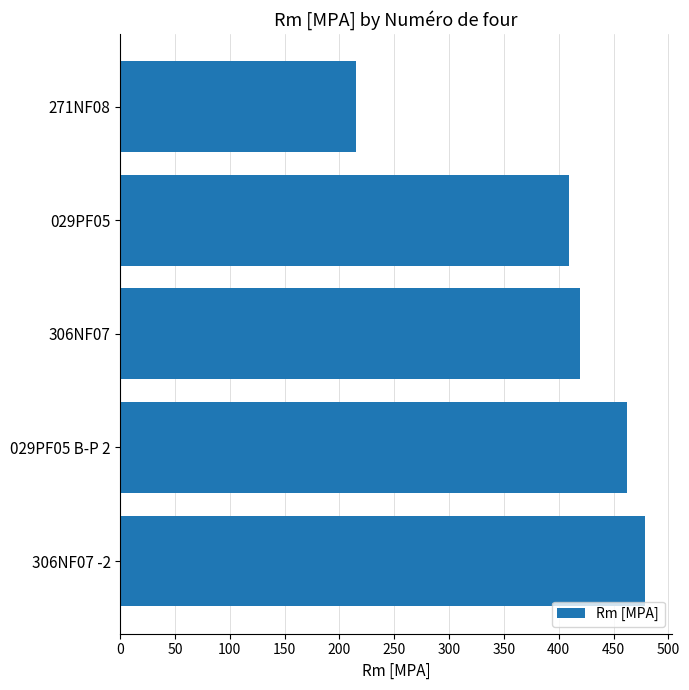

What is the minimum value shown in the chart?

215